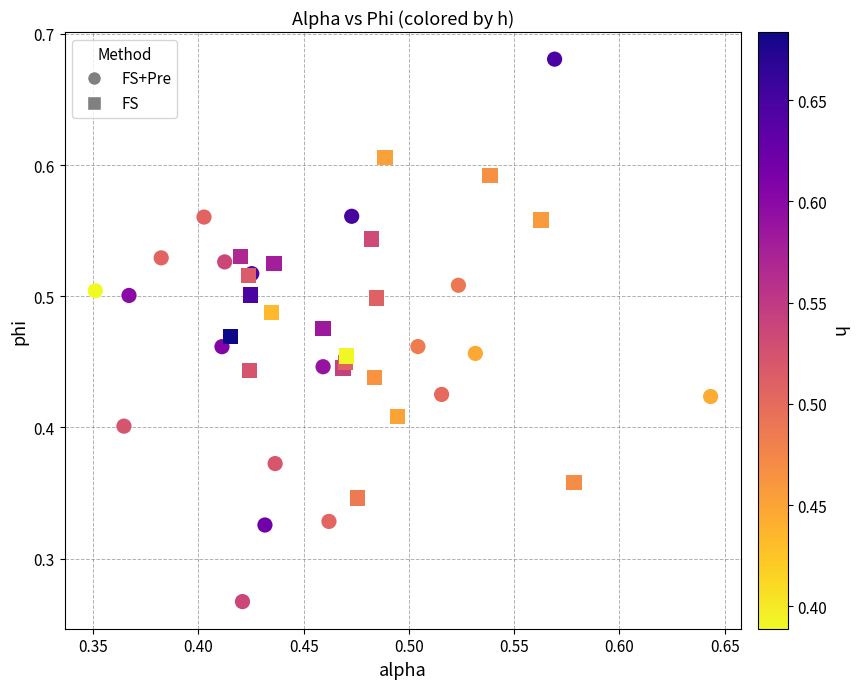

Which series contains the highest Y value?

FS+Pre